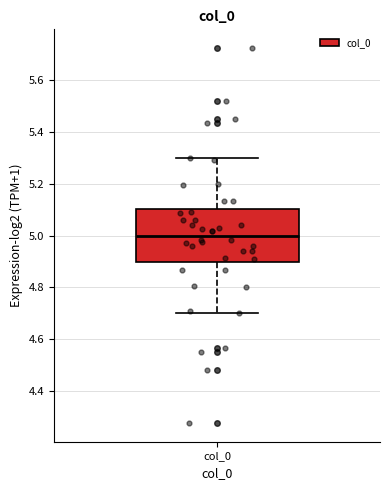

Where does the median line of the box for col_0 sit on the y-axis? The values are not printed on the chart, so give them approximately, as read against the axis.

5.0